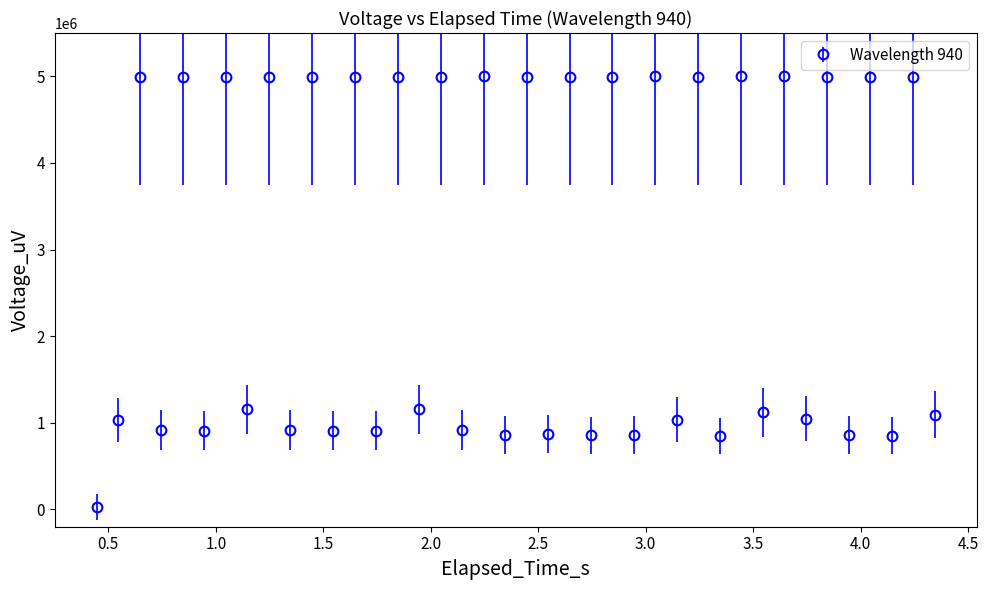

What is the difference between the maximum and minimum values?

4970670